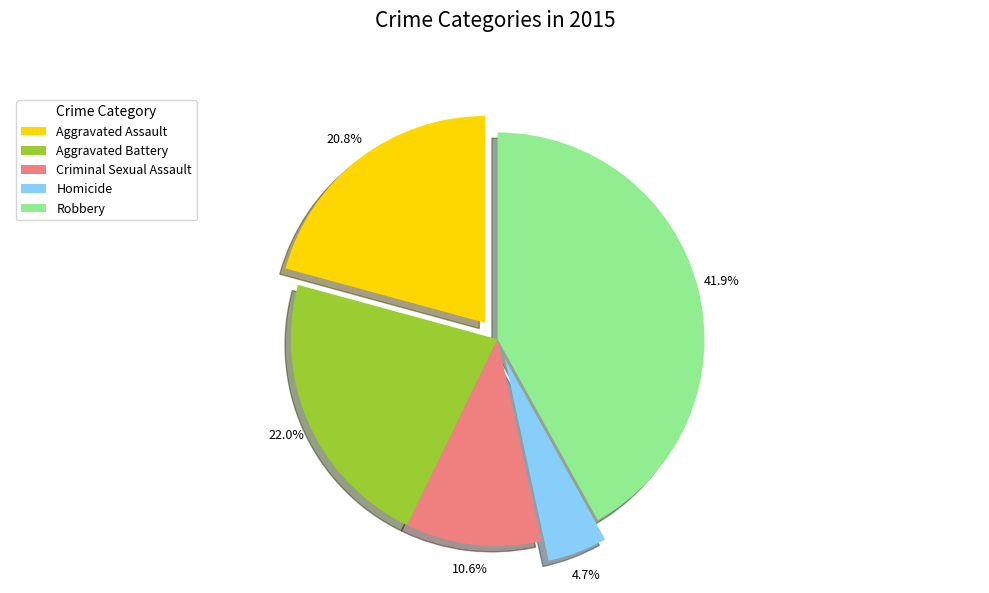

What percentage is the Robbery slice, to the nearest percent?

42%